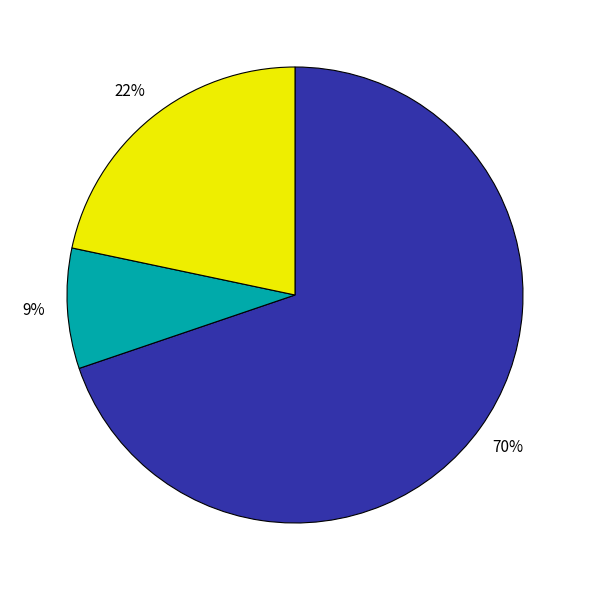

To the nearest percent, what is the average slice percentage?

33%